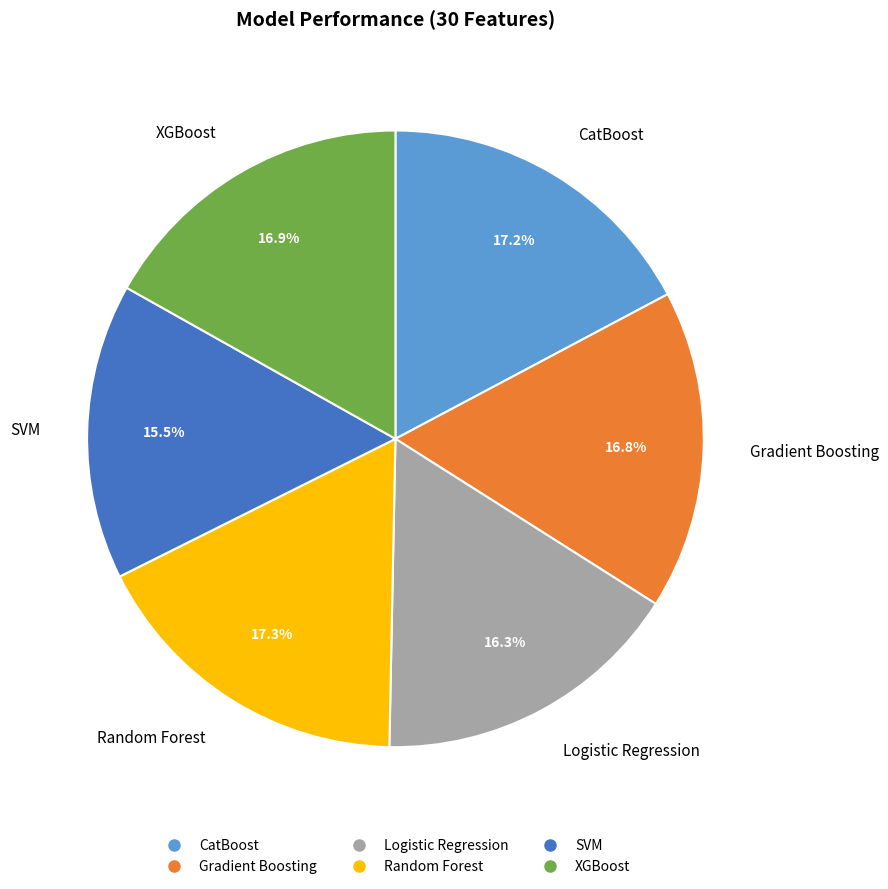

Count the number of slices in the pie.

6